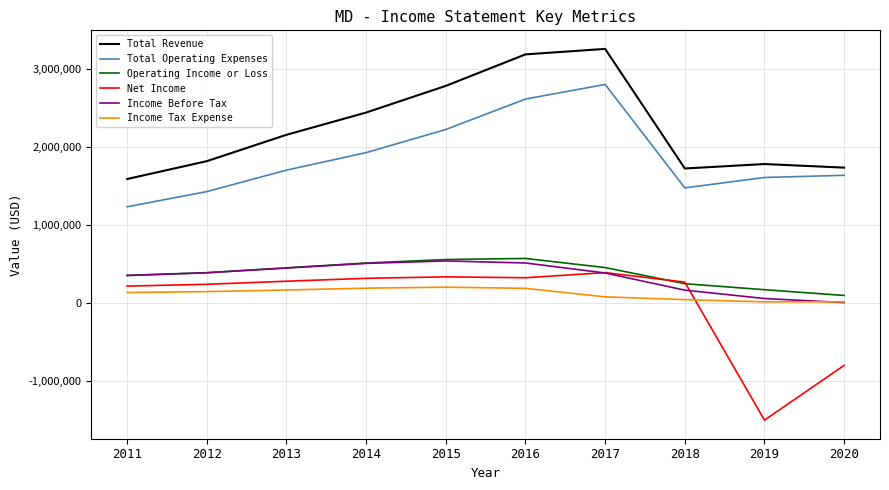

What is the maximum value for Total Operating Expenses?

2798500